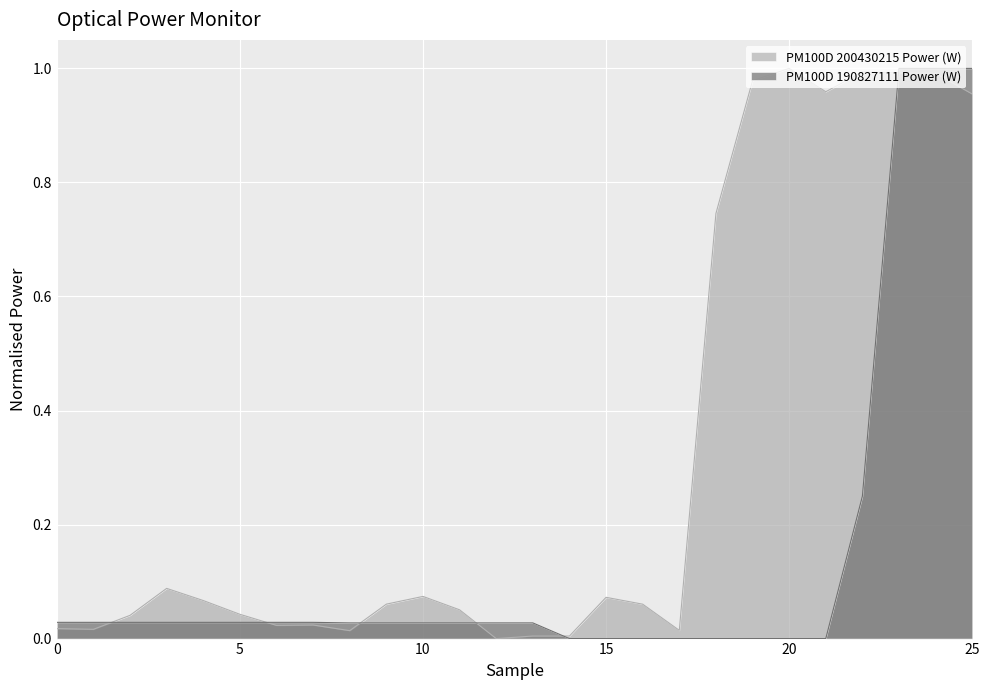

Reading right to left, what are all the values shown in this chart?

PM100D 200430215 Power (W): 25=1.0	24=1.0	23=1.0	22=1.0	21=1.0	20=1.0	19=1.0	18=0.7	17=0.0	16=0.1	15=0.1	14=0.0	13=0.0	12=0.0	11=0.1	10=0.1	9=0.1	8=0.0	7=0.0	6=0.0	5=0.0	4=0.1	3=0.1	2=0.0	1=0.0	0=0.0
PM100D 190827111 Power (W): 25=1.0	24=1.0	23=1.0	22=0.2	21=0.0	20=0.0	19=0.0	18=0.0	17=0.0	16=0.0	15=0.0	14=0.0	13=0.0	12=0.0	11=0.0	10=0.0	9=0.0	8=0.0	7=0.0	6=0.0	5=0.0	4=0.0	3=0.0	2=0.0	1=0.0	0=0.0